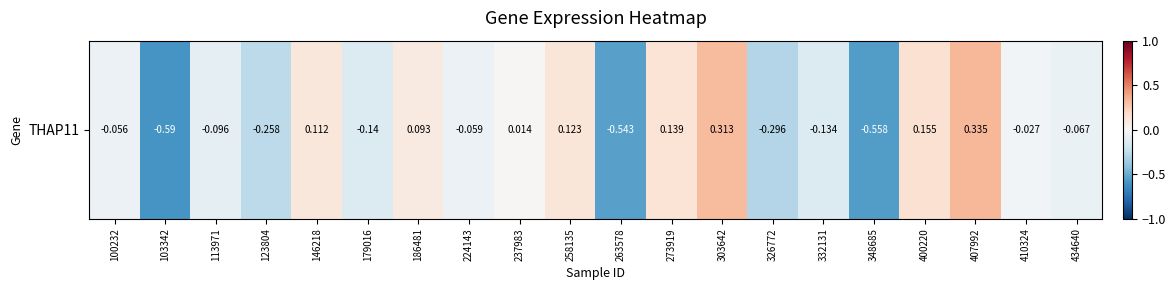

How many categories are shown in the chart?

20